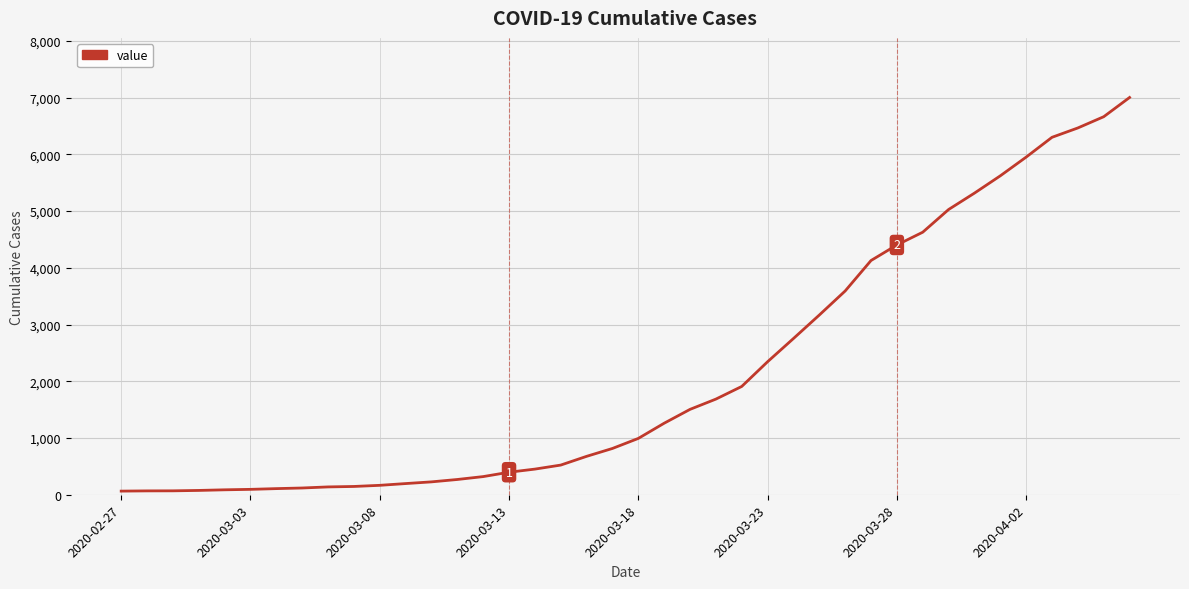

What is the difference between the second highest and second lowest values?

6596